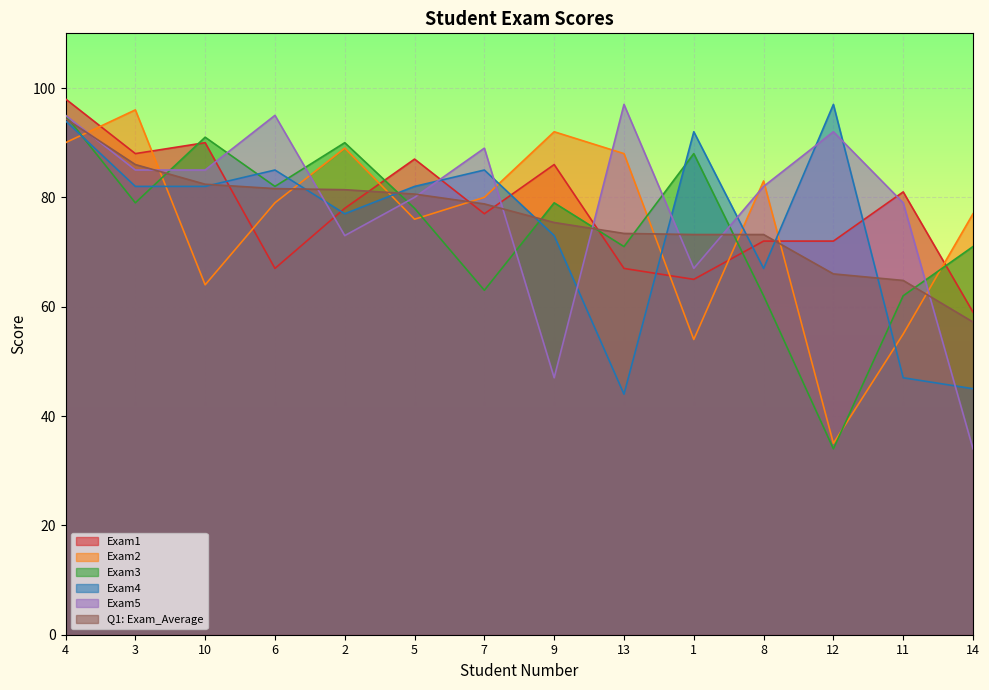

What is the difference between the Q1: Exam_Average values at 10 and 3?

3.6